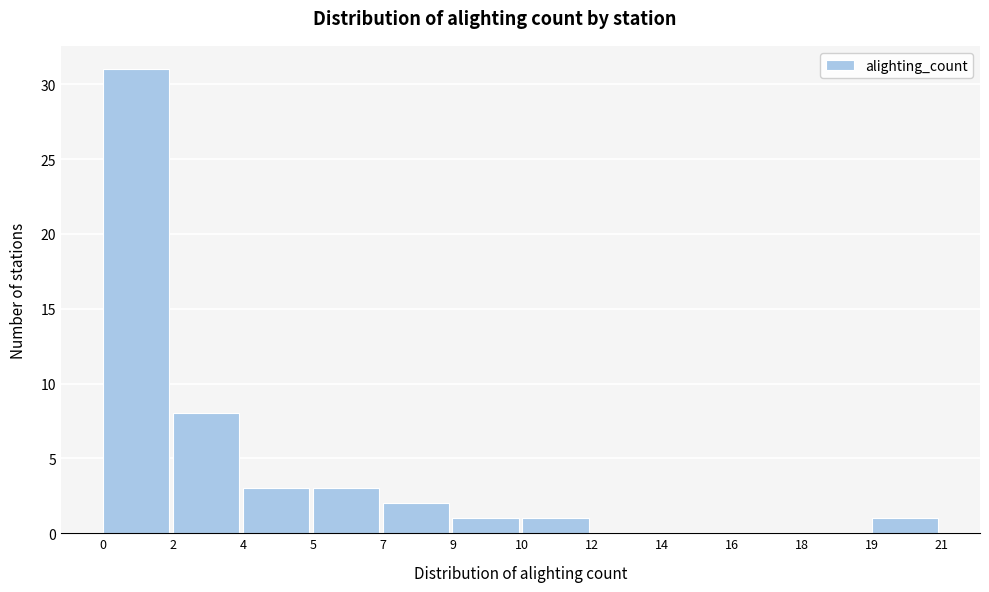

Reading left to right, what are all the values shown in this chart?

0=31	2=8	4=3	5=3	7=2	9=1	10=1	12=0	14=0	16=0	18=0	19=1